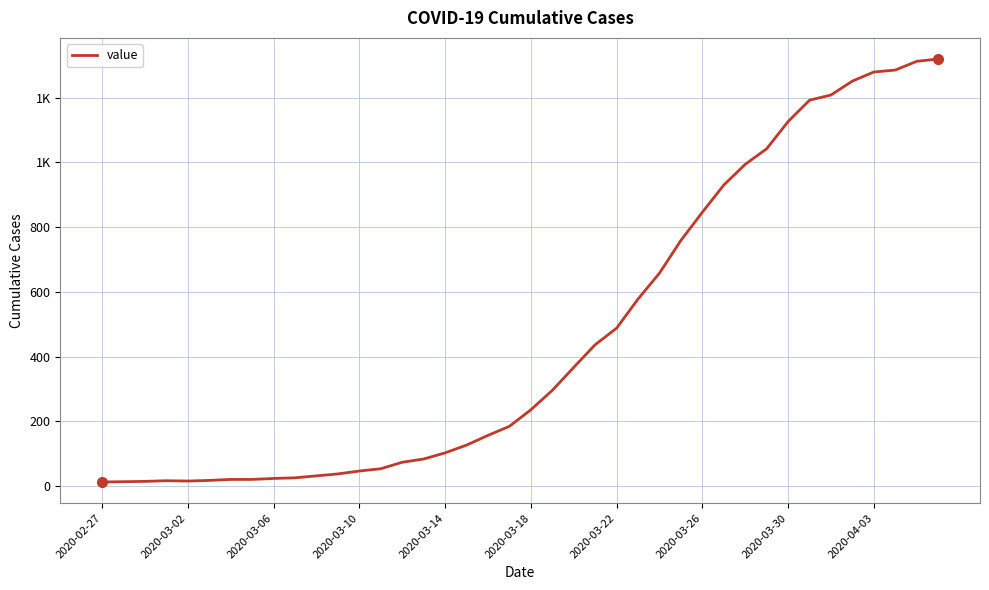

What is the difference between the maximum and second lowest values?

1305